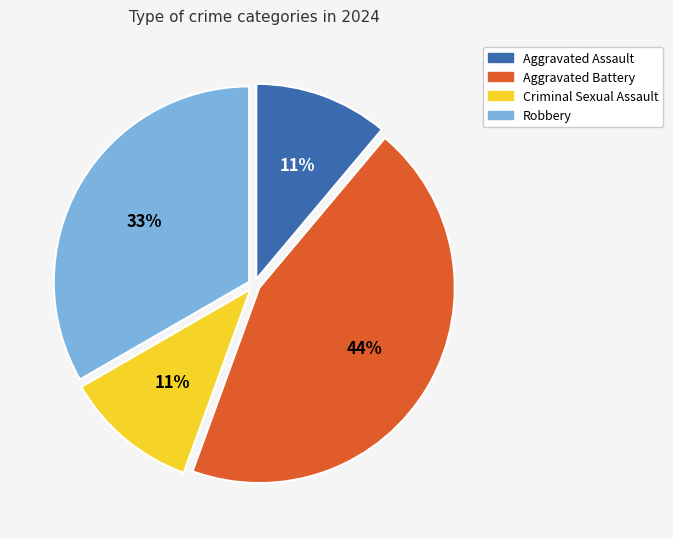

Is there any slice that represents more than half of the pie?

No